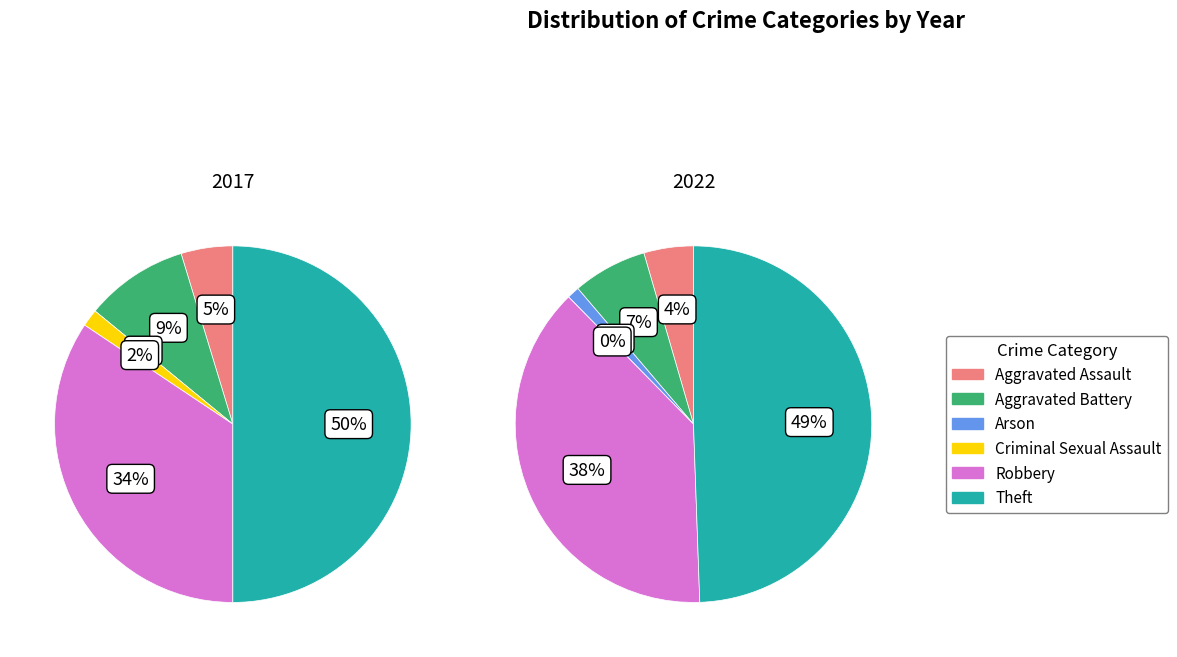

Does Theft account for over 50% of the chart?

No